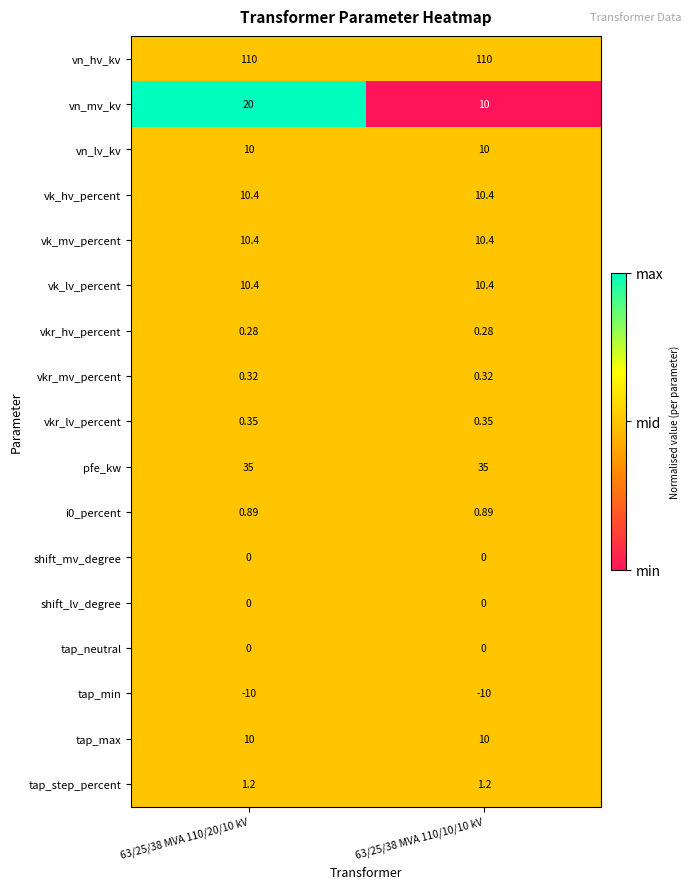

Which series has the largest range (max minus min)?

vn_mv_kv